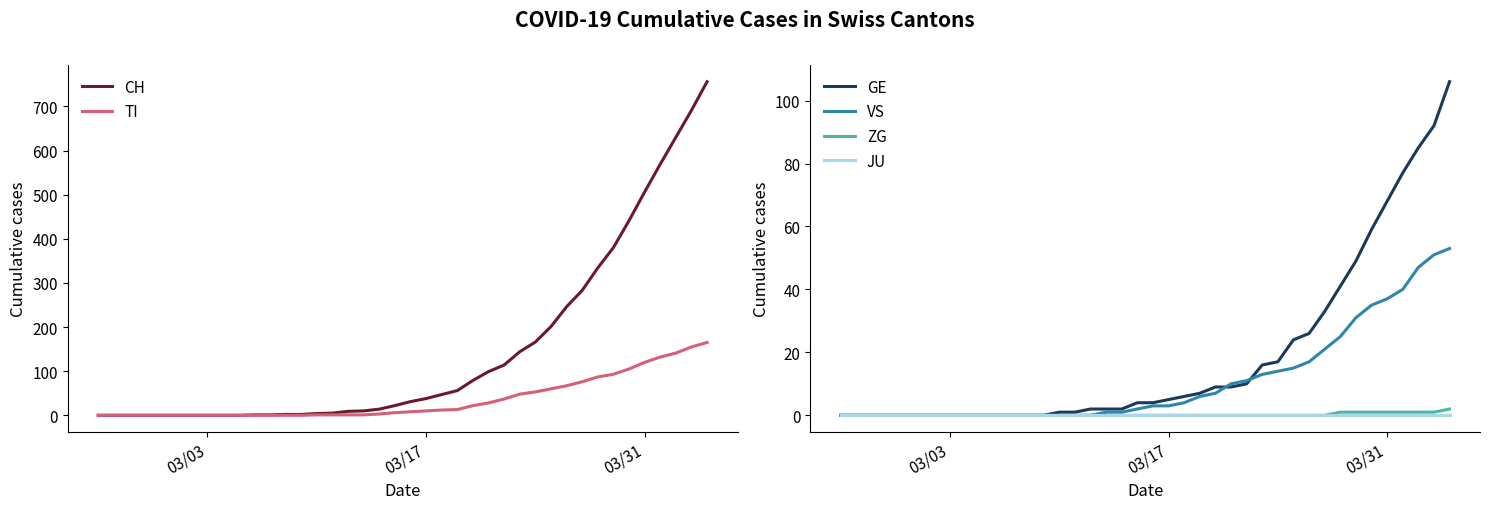

Which series has the largest total across all categories?

CH